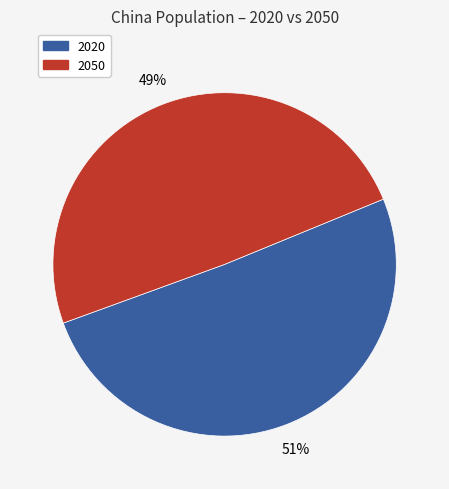

Is there any slice that represents more than half of the pie?

Yes